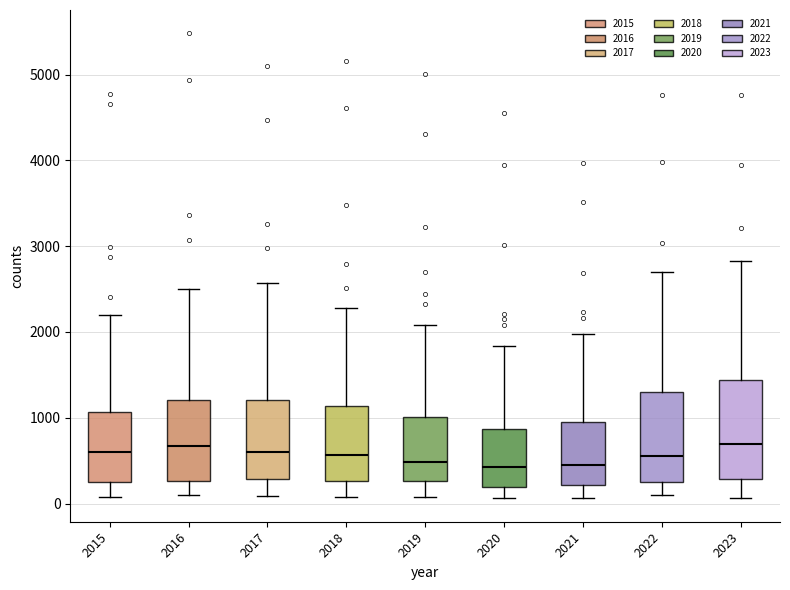

Reading left to right, read every box against the y-axis: the position of its median line, the range the box covers, and the ends of its whiskers. The values are not printed on the chart, so give them approximately, as read against the axis.

2015: median 600, box 300 to 1100, whiskers 100 to 2200
2016: median 700, box 300 to 1200, whiskers 100 to 2500
2017: median 600, box 300 to 1200, whiskers 100 to 2600
2018: median 600, box 300 to 1100, whiskers 100 to 2300
2019: median 500, box 300 to 1000, whiskers 100 to 2100
2020: median 400, box 200 to 900, whiskers 100 to 1800
2021: median 500, box 200 to 900, whiskers 100 to 2000
2022: median 600, box 300 to 1300, whiskers 100 to 2700
2023: median 700, box 300 to 1400, whiskers 100 to 2800